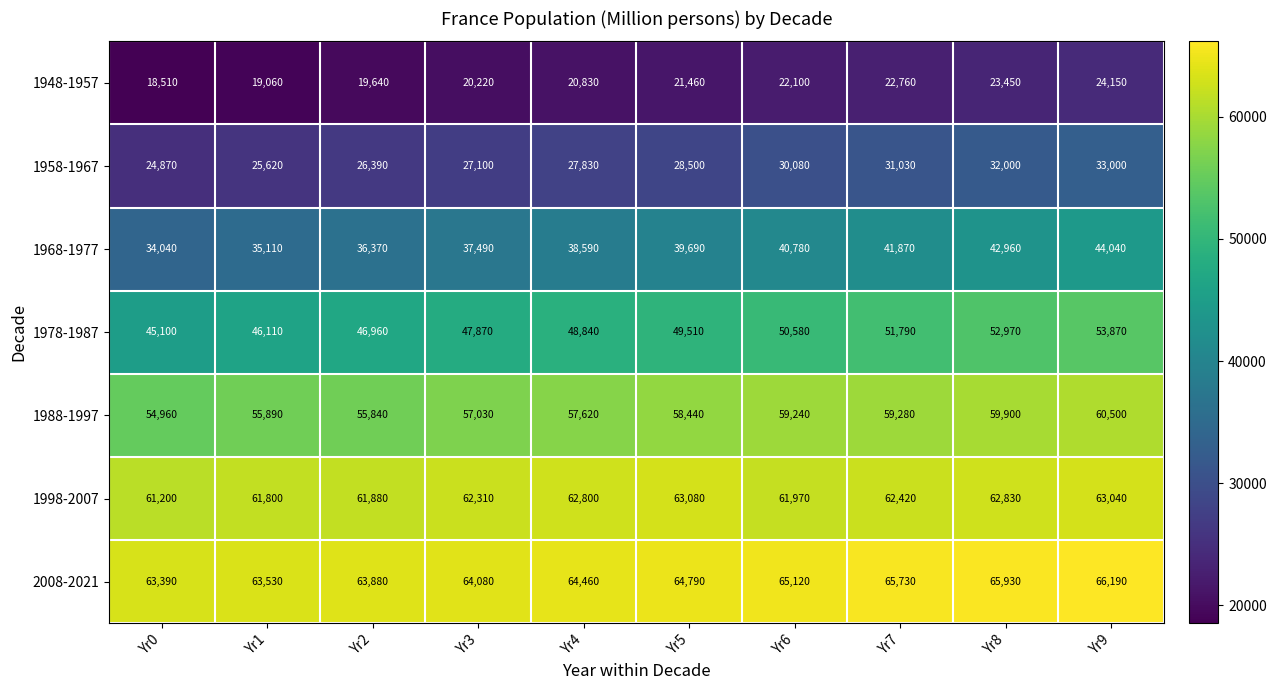

What is the difference between the 1958-1967 values at Yr0 and Yr3?

2230